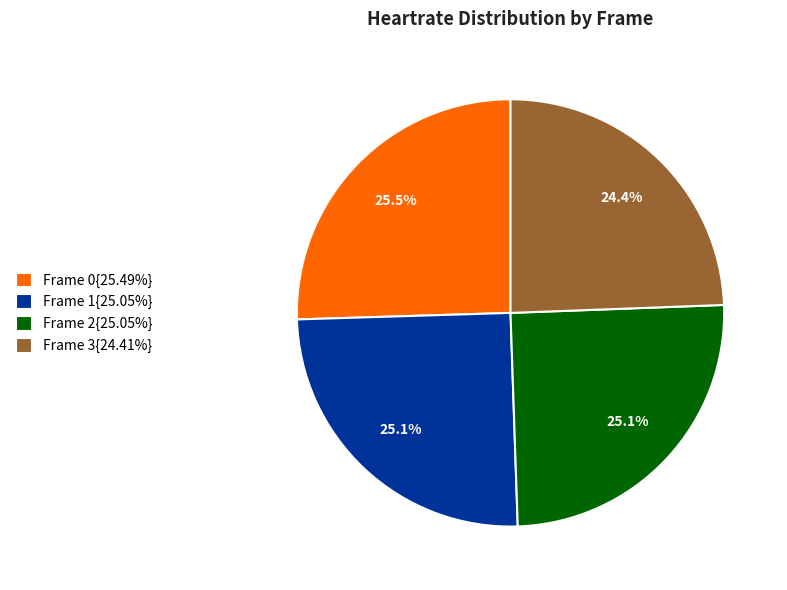

Does Frame 2{25.05%} account for over 50% of the chart?

No